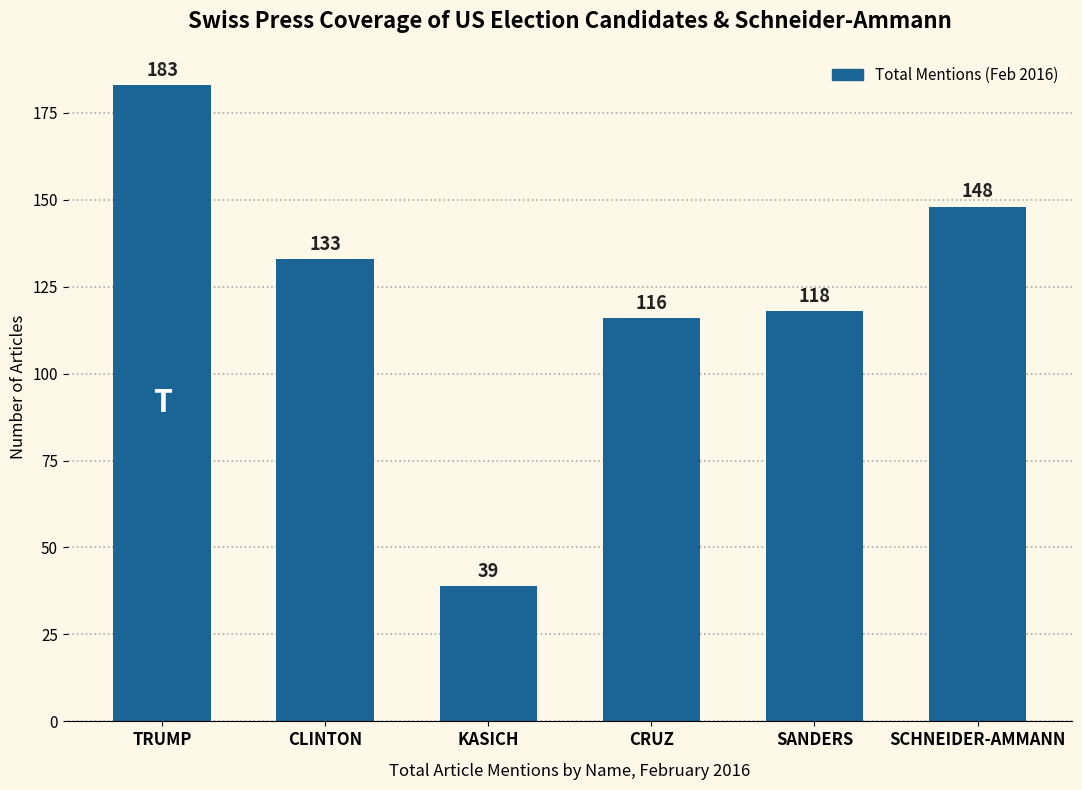

Reading left to right, extract all data points from this chart.

TRUMP=183	CLINTON=133	KASICH=39	CRUZ=116	SANDERS=118	SCHNEIDER-AMMANN=148